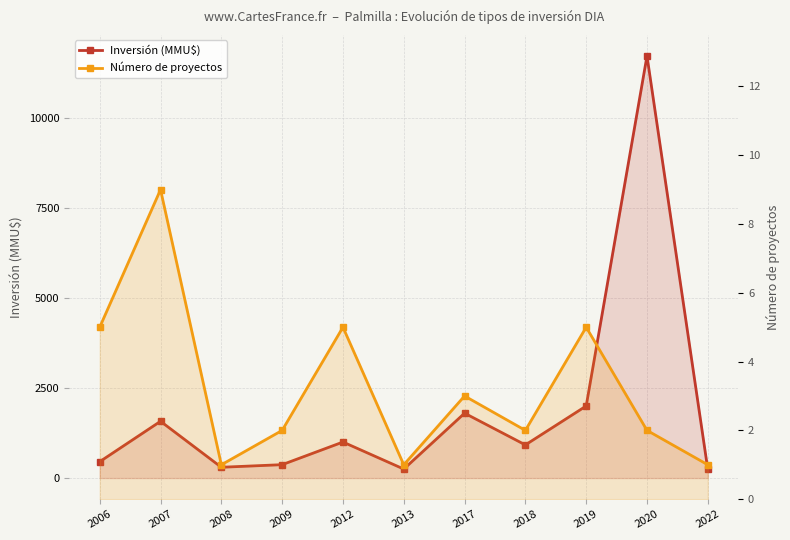

Which series has the widest spread of values?

Inversión (MMU$)